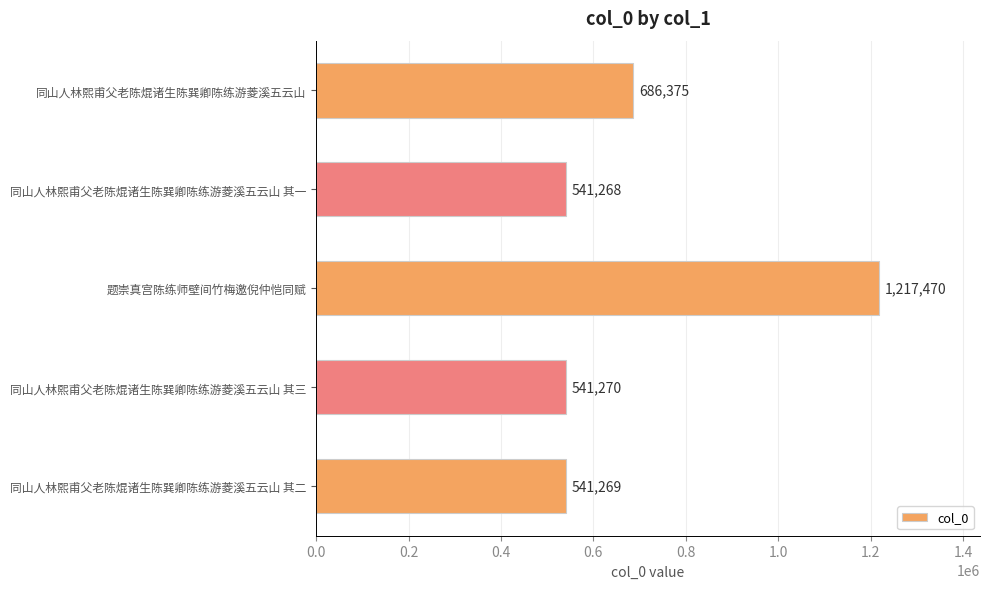

What is the ratio of the value at 题崇真宫陈练师壁间竹梅邀倪仲恺同赋 to the value at 同山人林熙甫父老陈焜诸生陈巽卿陈练游菱溪五云山 其一?

2.2